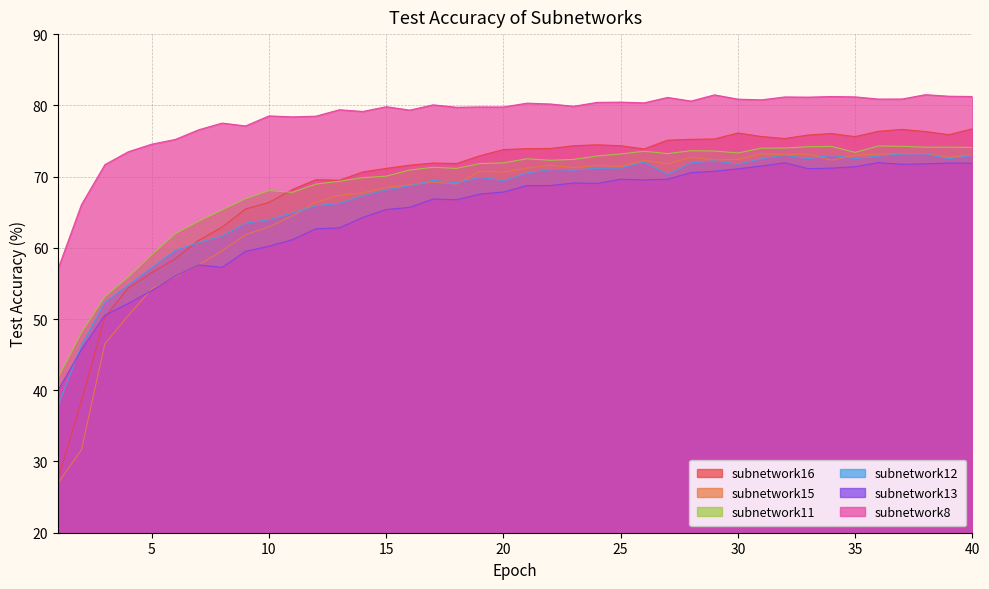

At which category does subnetwork15 reach its first local valley?

18